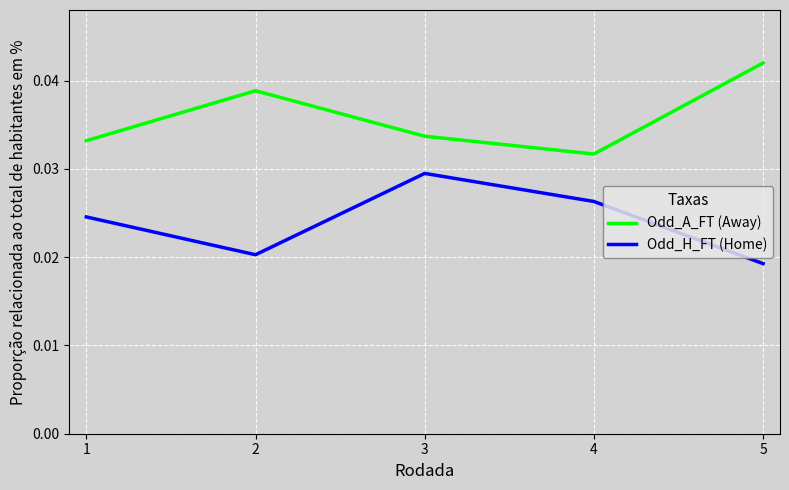

What is the total value across all series at 4?

0.1